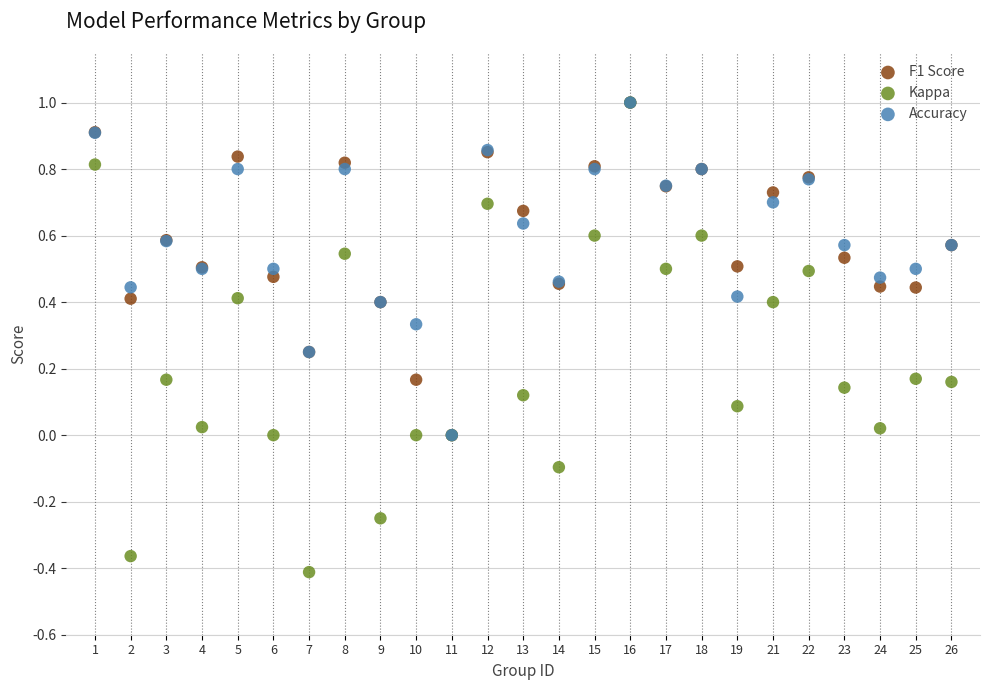

What are all the series names shown in the legend?

F1 Score, Kappa, Accuracy